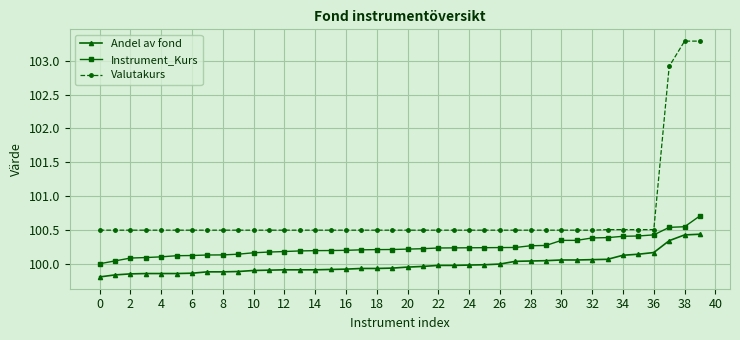

Rank the series by their maximum value, from highest to lowest.

Valutakurs, Instrument_Kurs, Andel av fond